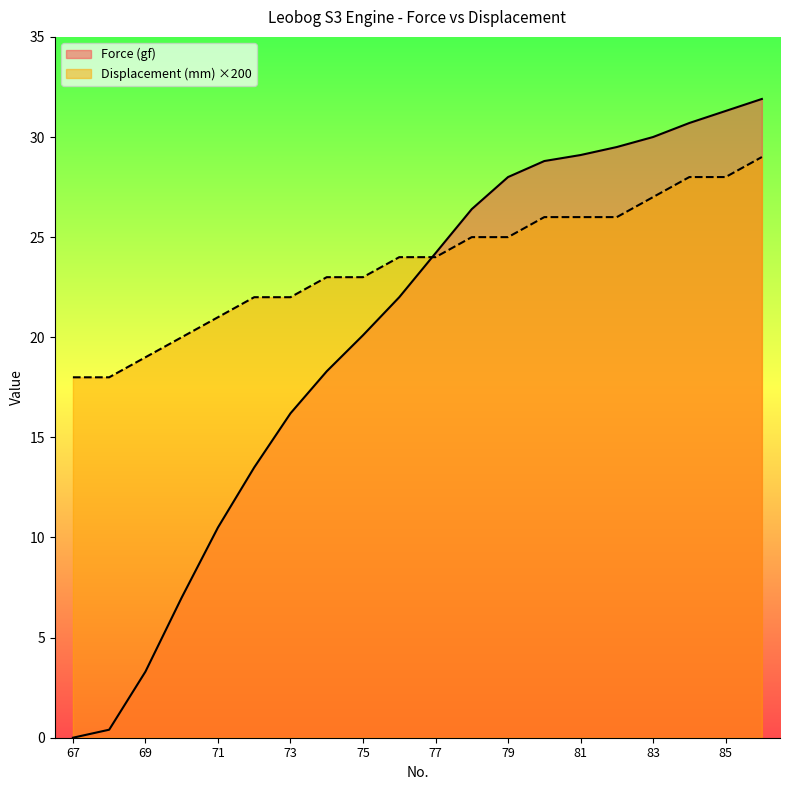

What is the difference between the highest and lowest values at 82?

3.5